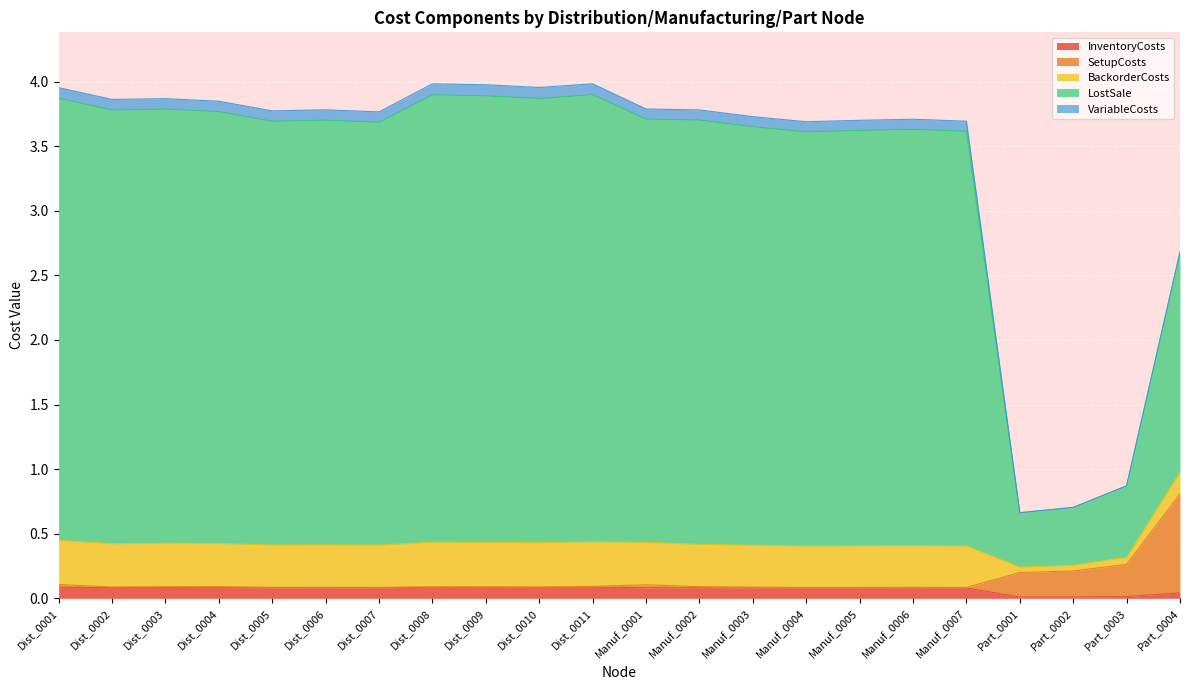

The value of InventoryCosts at Manuf_0007 is 0.1. True or false?

True